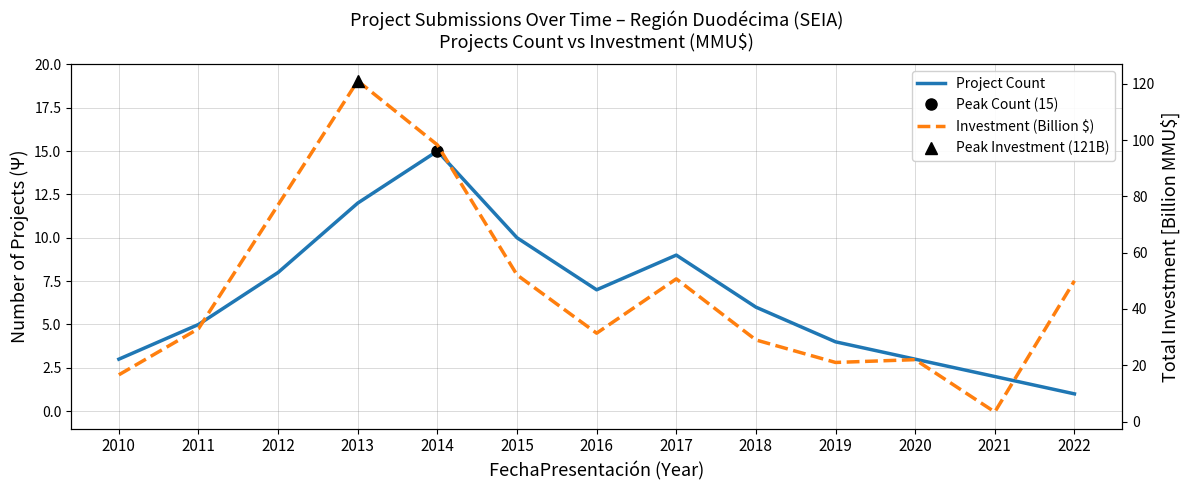

What is the greatest value displayed?

121.0